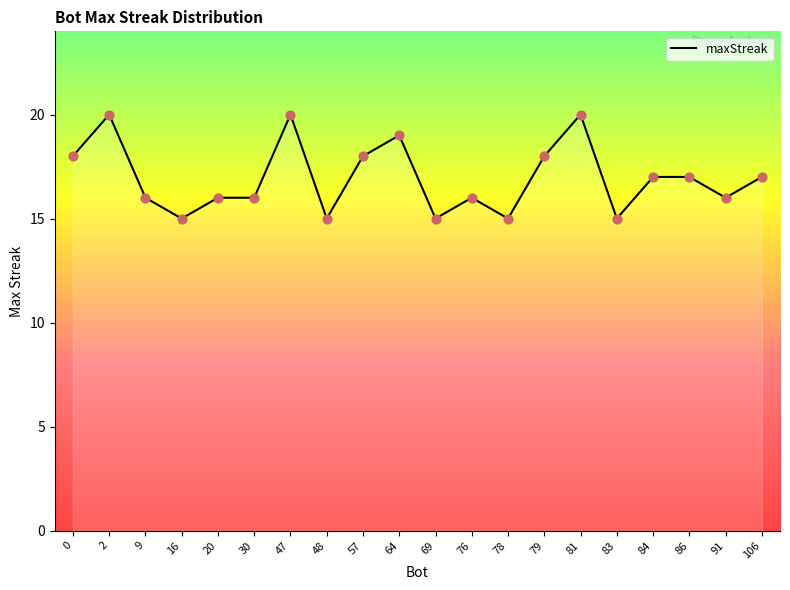

Which has a higher value, 47 or 30?

47